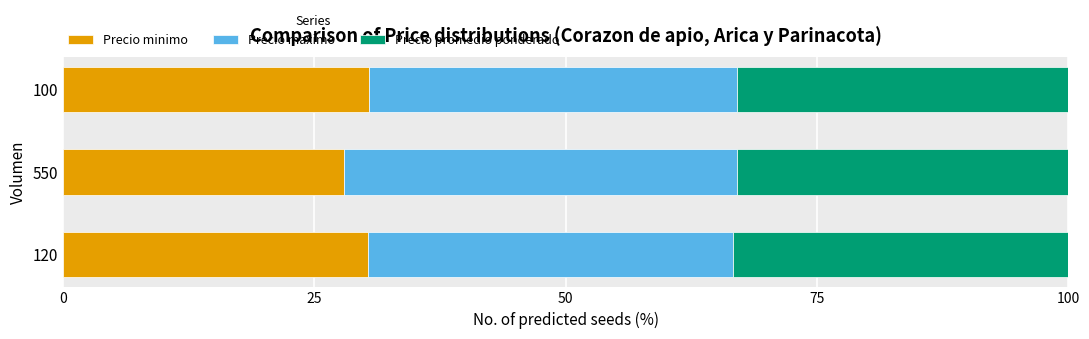

What is the average value of the Precio minimo series?

29.6